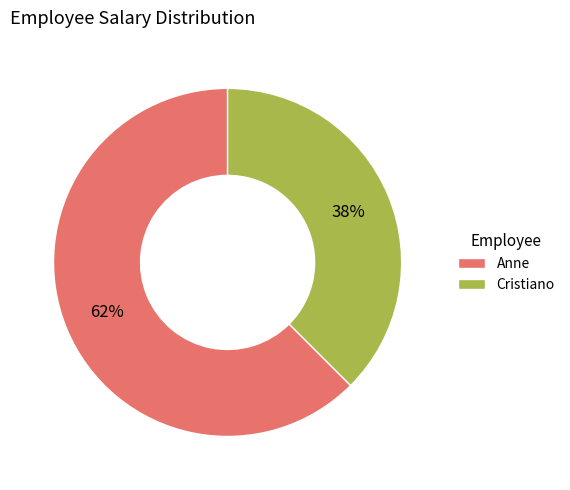

Combined, do Cristiano and Anne account for over 50%?

Yes